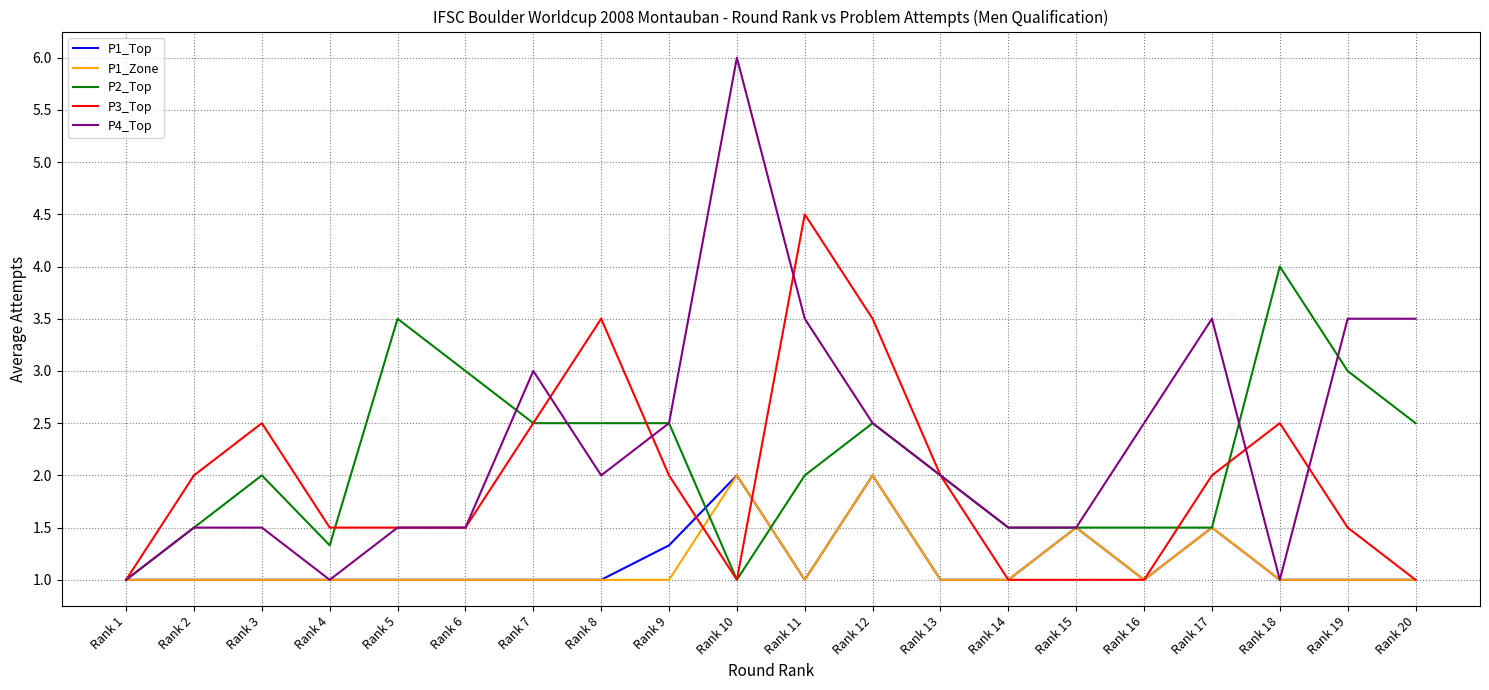

What is the total value across all series at Rank 18?

9.5